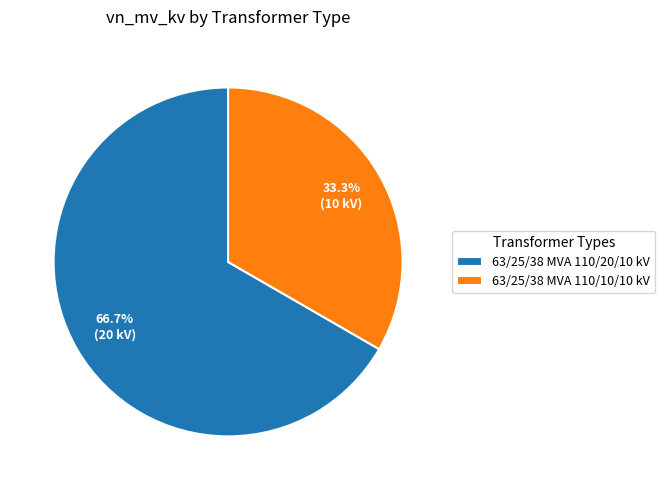

Rank the categories by value from lowest to highest.

63/25/38 MVA 110/10/10 kV, 63/25/38 MVA 110/20/10 kV